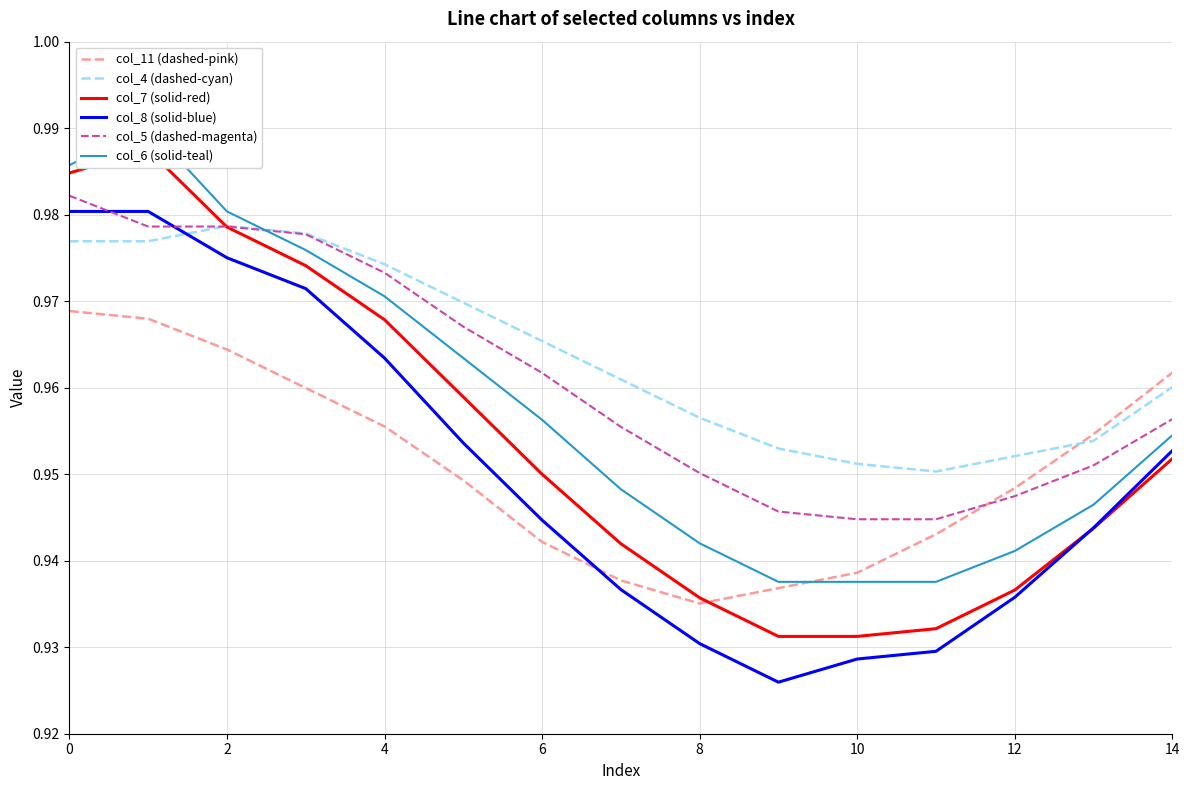

What is the greatest value displayed?

1.0